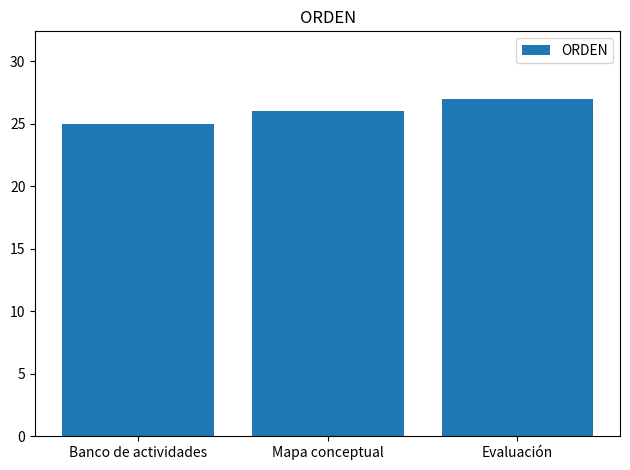

What is the approximate value at Banco de actividades?

25